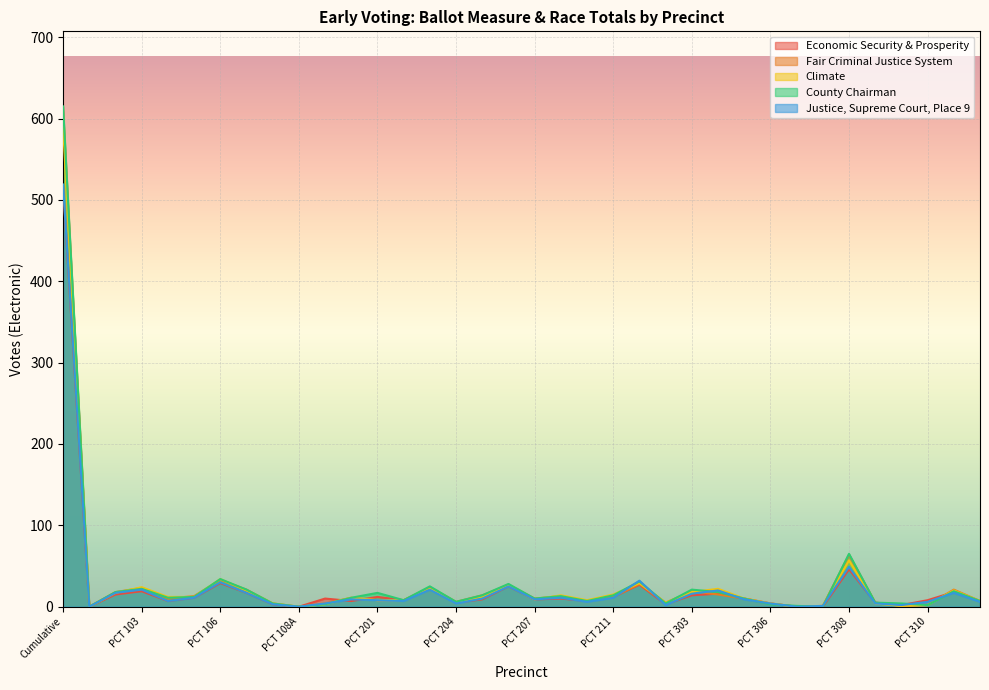

List the labels in order of Justice, Supreme Court, Place 9 value, smallest first.

PCT 101, PCT 108A, PCT 307, PCT 307A, PCT 302, PCT 309A, PCT 108, PCT 109, PCT 204, PCT 306, PCT 309, PCT 210, PCT 310, PCT 402, PCT 104, PCT 202, PCT 201, PCT 110, PCT 207, PCT 305, PCT 205, PCT 105, PCT 208, PCT 211, PCT 303, PCT 102, PCT 107, PCT 401, PCT 304, PCT 103, PCT 203, PCT 206, PCT 106, PCT 212, PCT 308, Cumulative